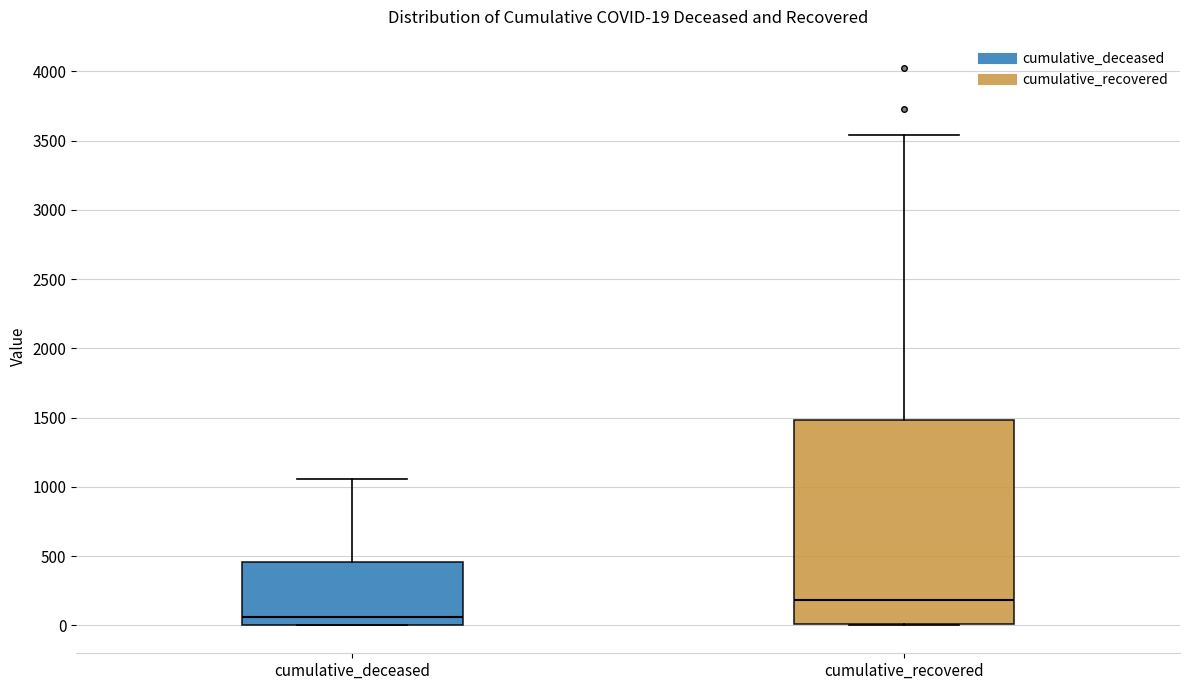

Which box's median line is the highest?

cumulative_recovered